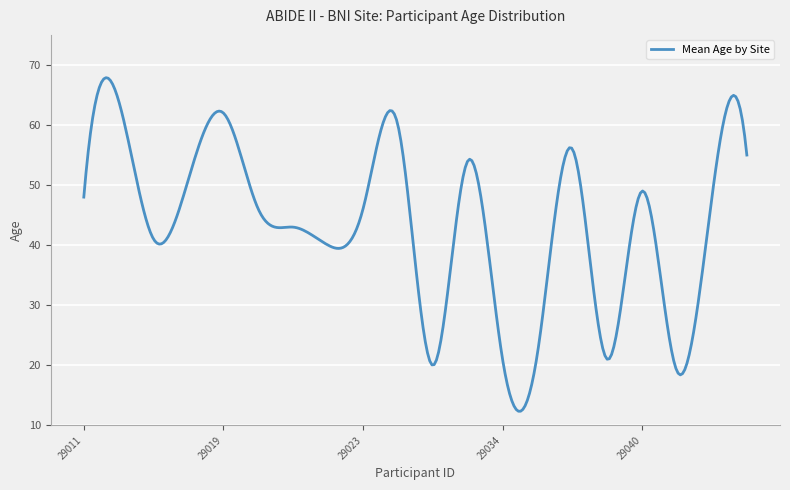

Does the chart have visible grid lines?

Yes